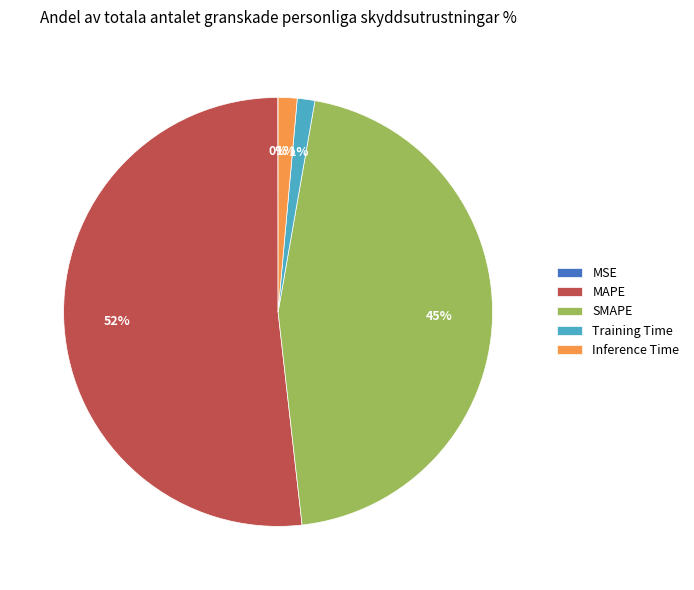

What percentage is the SMAPE slice, to the nearest percent?

45%